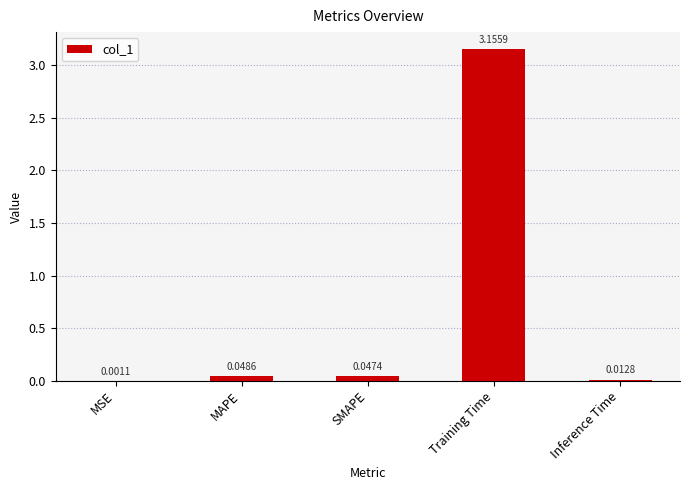

Which label corresponds to the largest value in the chart?

Training Time